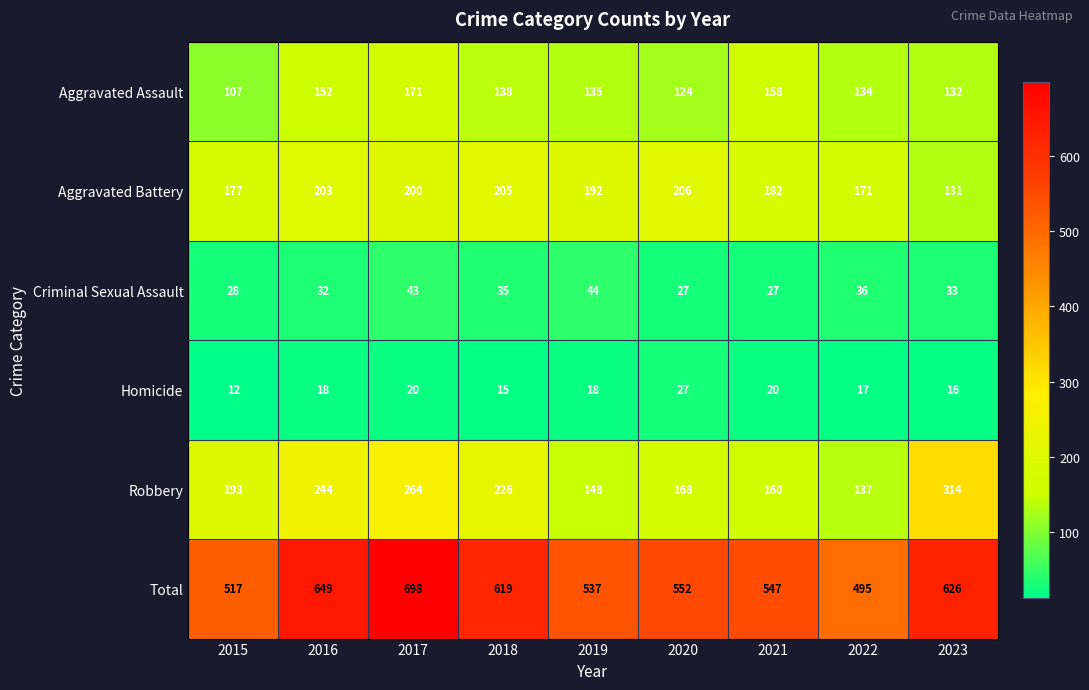

Which series has the largest range (max minus min)?

Total